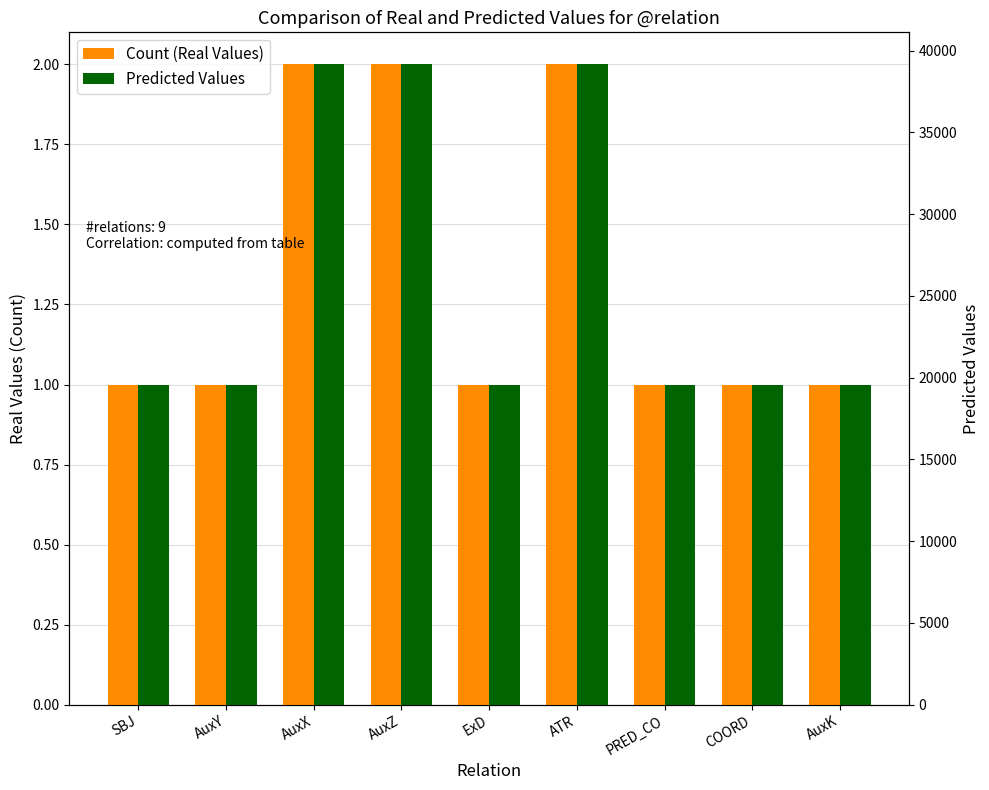

True or false: Predicted Values has a value of 39166.7 at ATR.

True